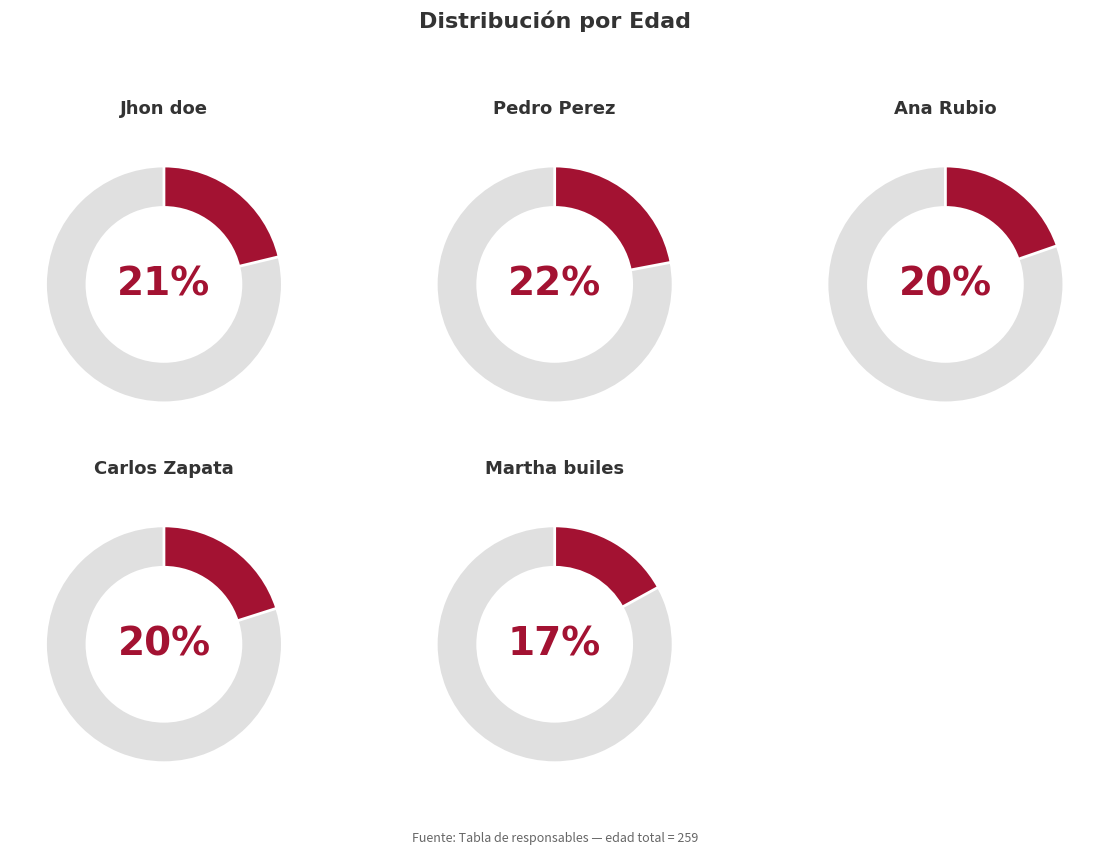

What is the ratio of the value at Ana Rubio to the value at Jhon doe?

0.9